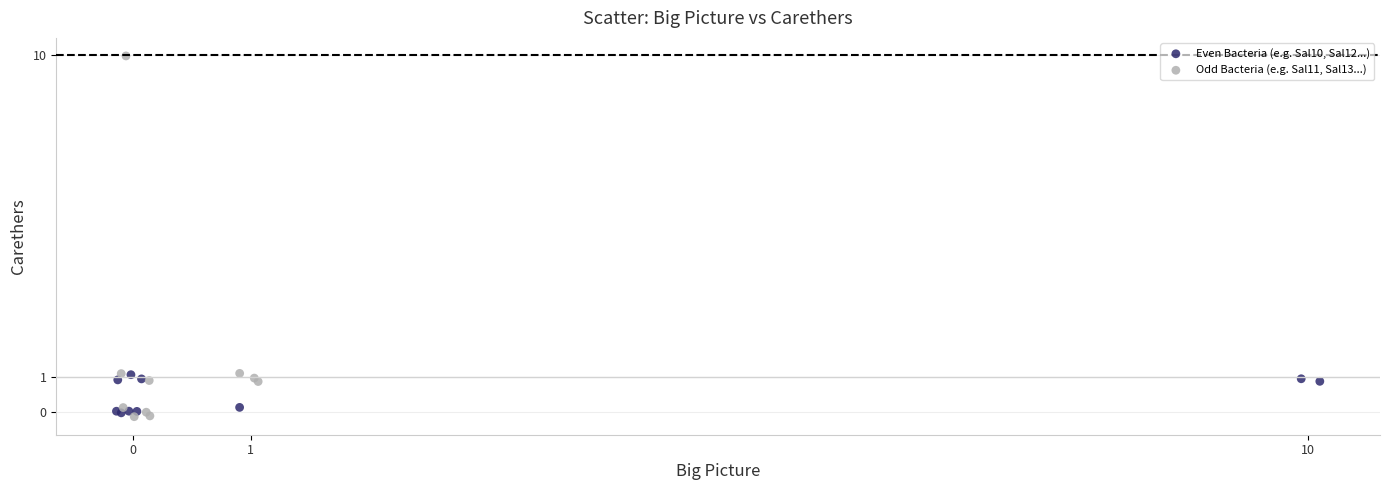

Which series has the largest Y range (max minus min)?

Odd Bacteria (e.g. Sal11, Sal13...)